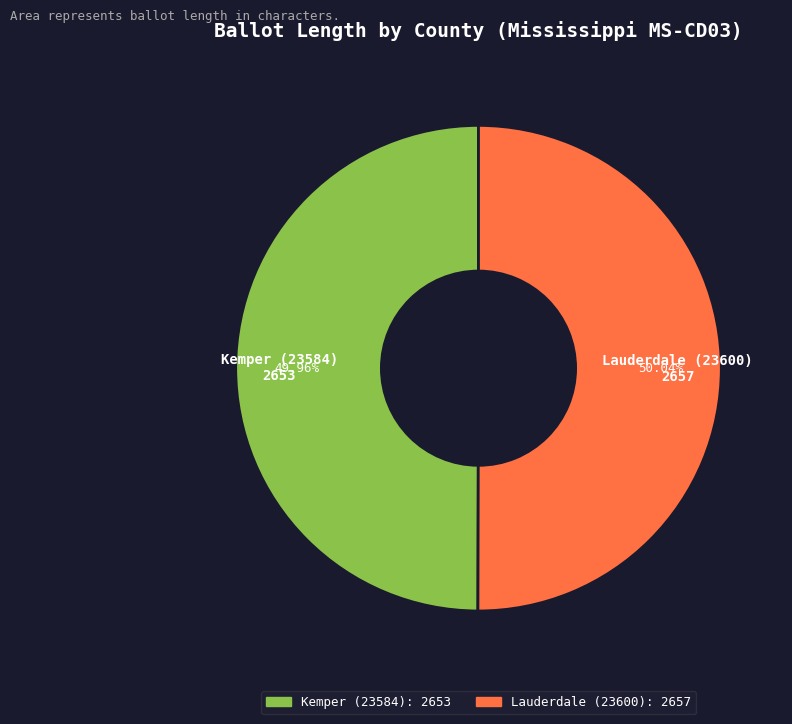

Does any single category account for the majority?

Yes